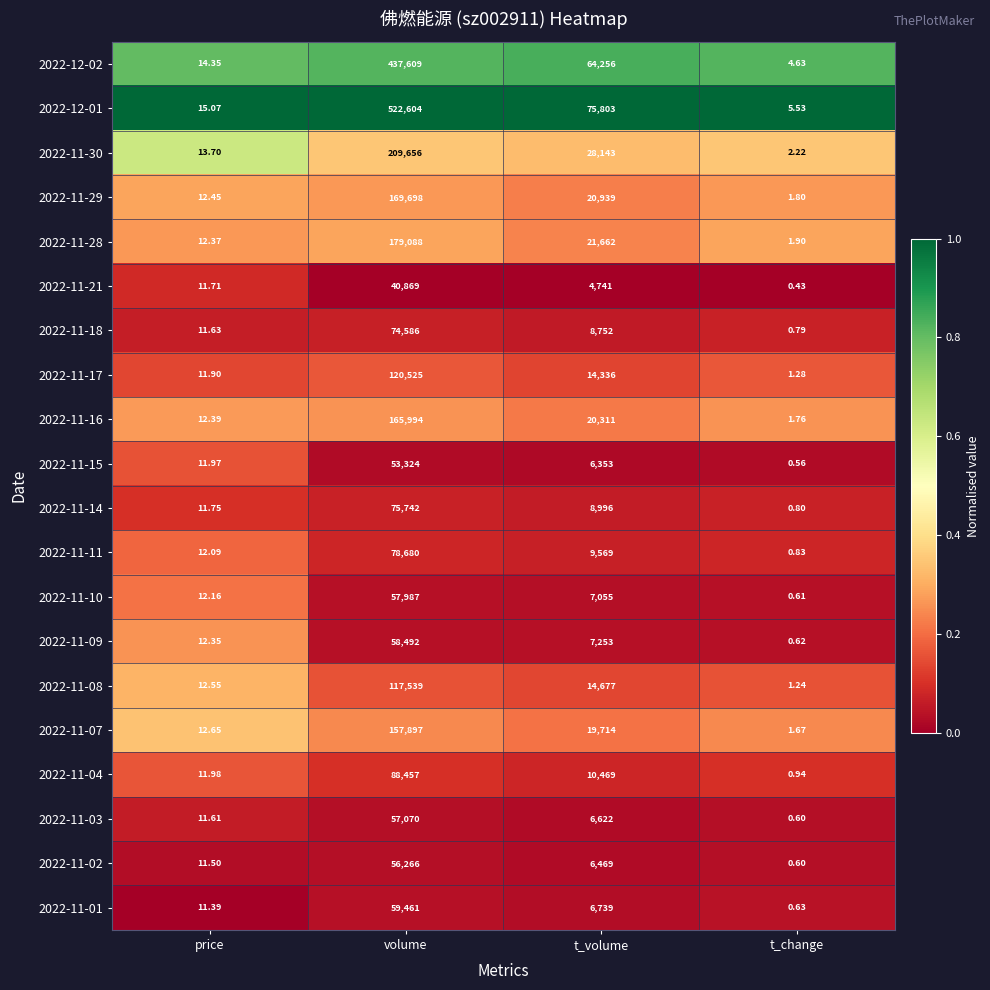

Which series has the largest total across all categories?

2022-12-01